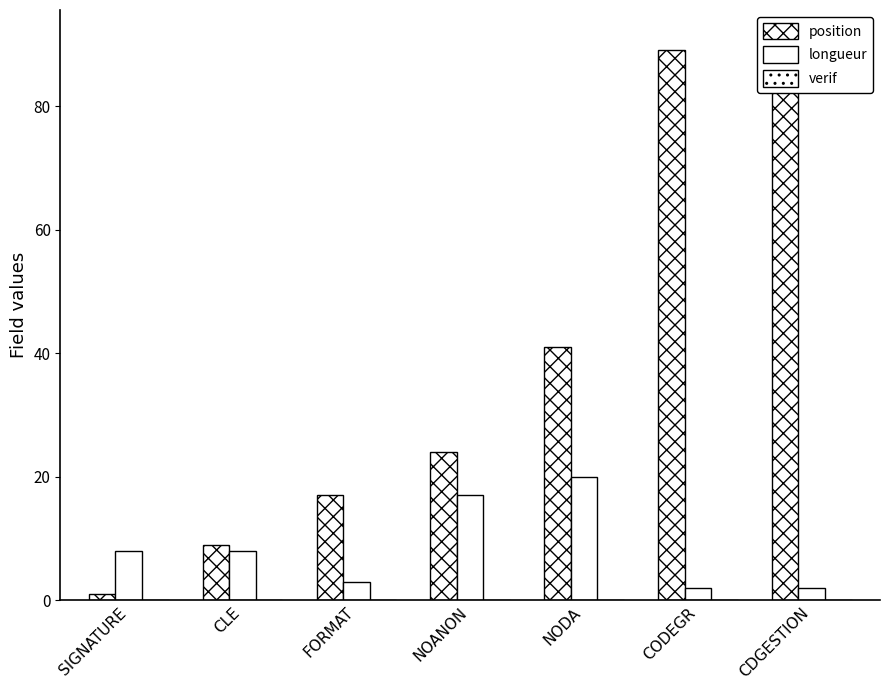

The value of position at NOANON is 16. True or false?

False